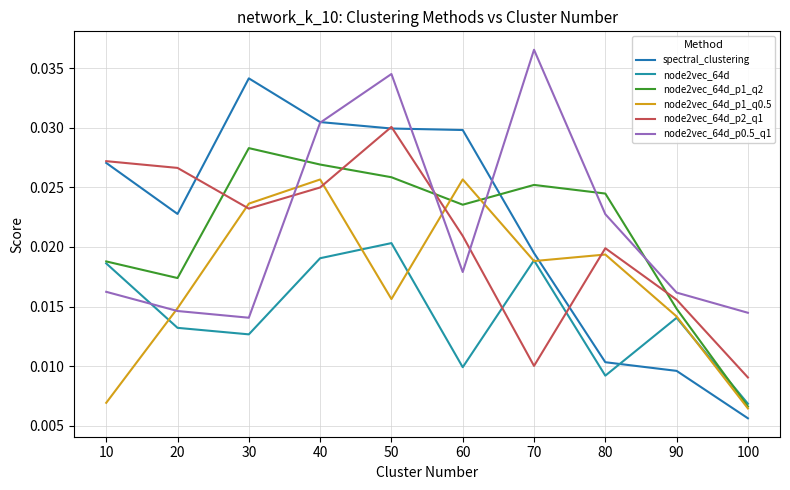

At which category is the sum across all series the highest?

40